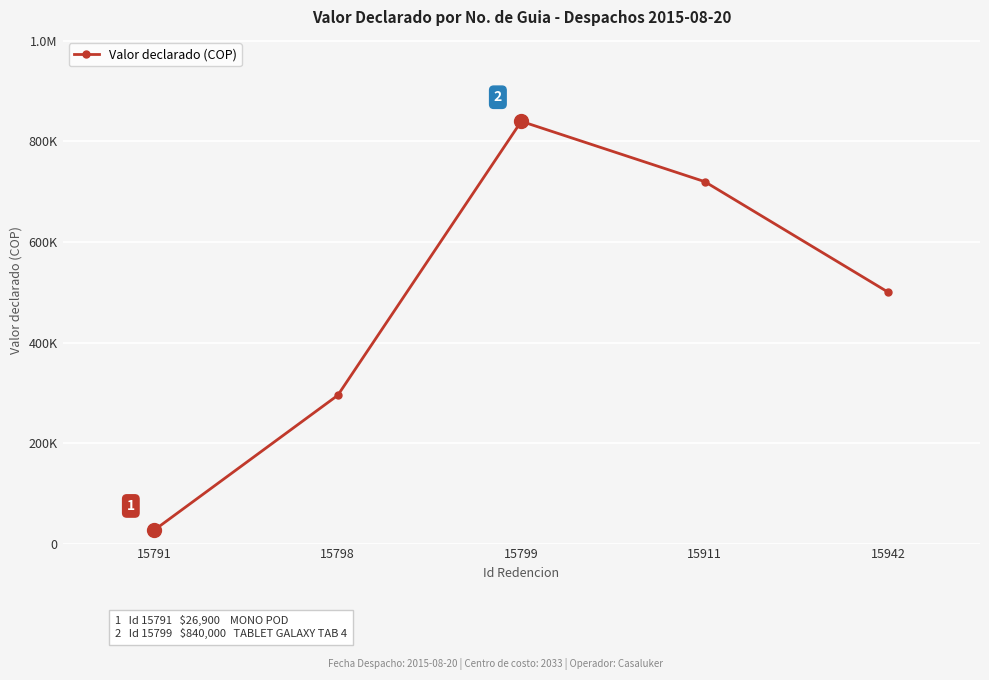

Rank the categories by value from lowest to highest.

15791, 15798, 15942, 15911, 15799